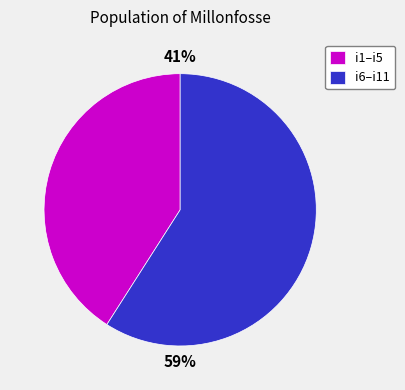

Is it true that i1–i5 is 41% of the pie?

True